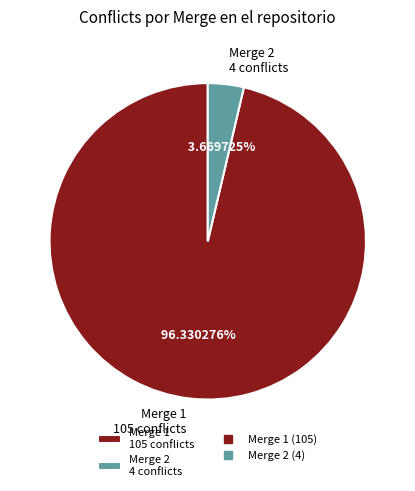

How many segments does this pie chart have?

2